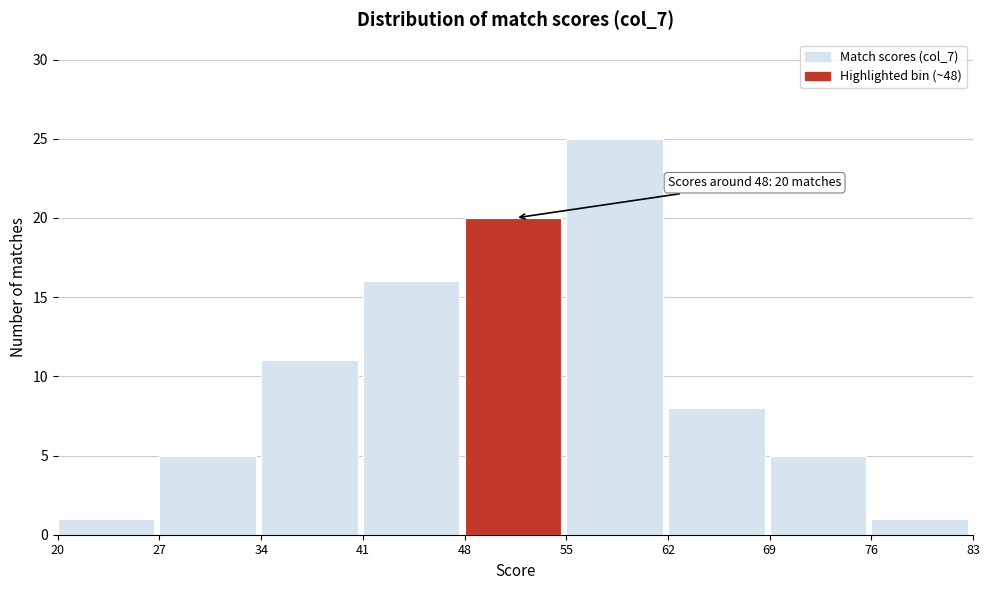

Over which range of the x-axis is the bar tallest?

55 to 62